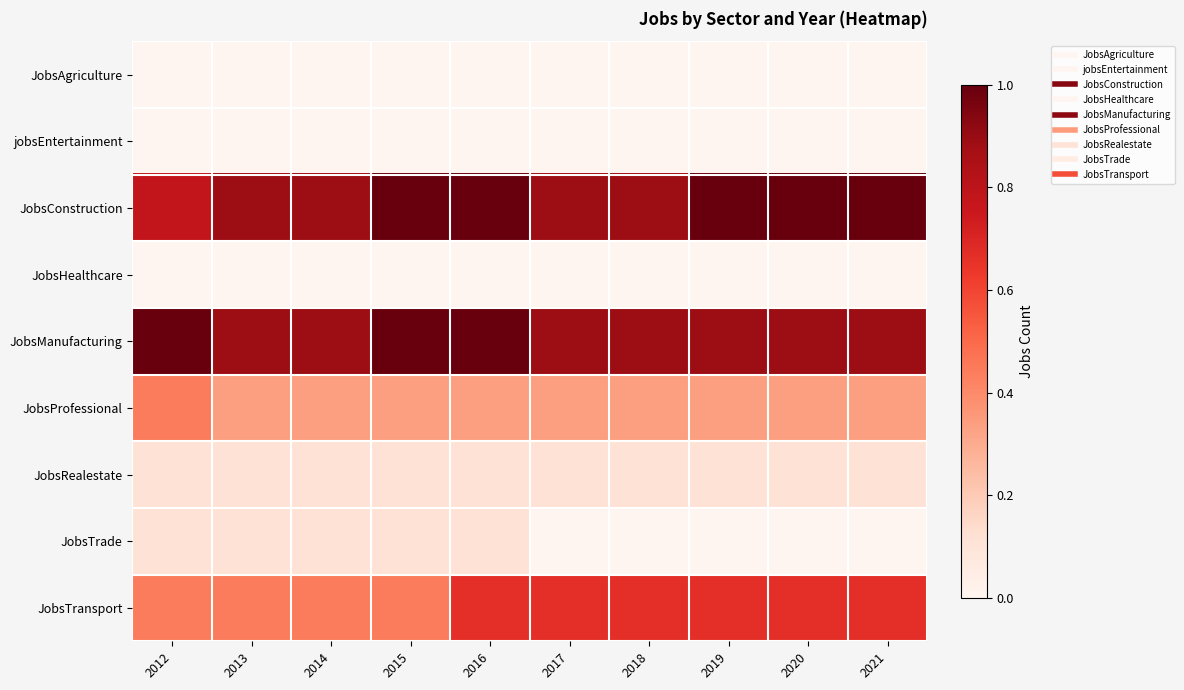

Which series changed the most between 2012 and 2019?

JobsConstruction